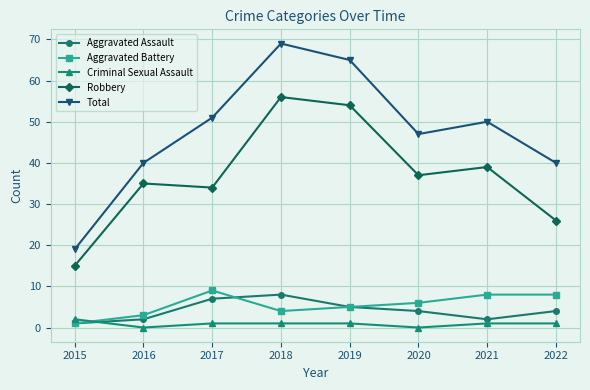

At which category is the sum across all series the highest?

2018